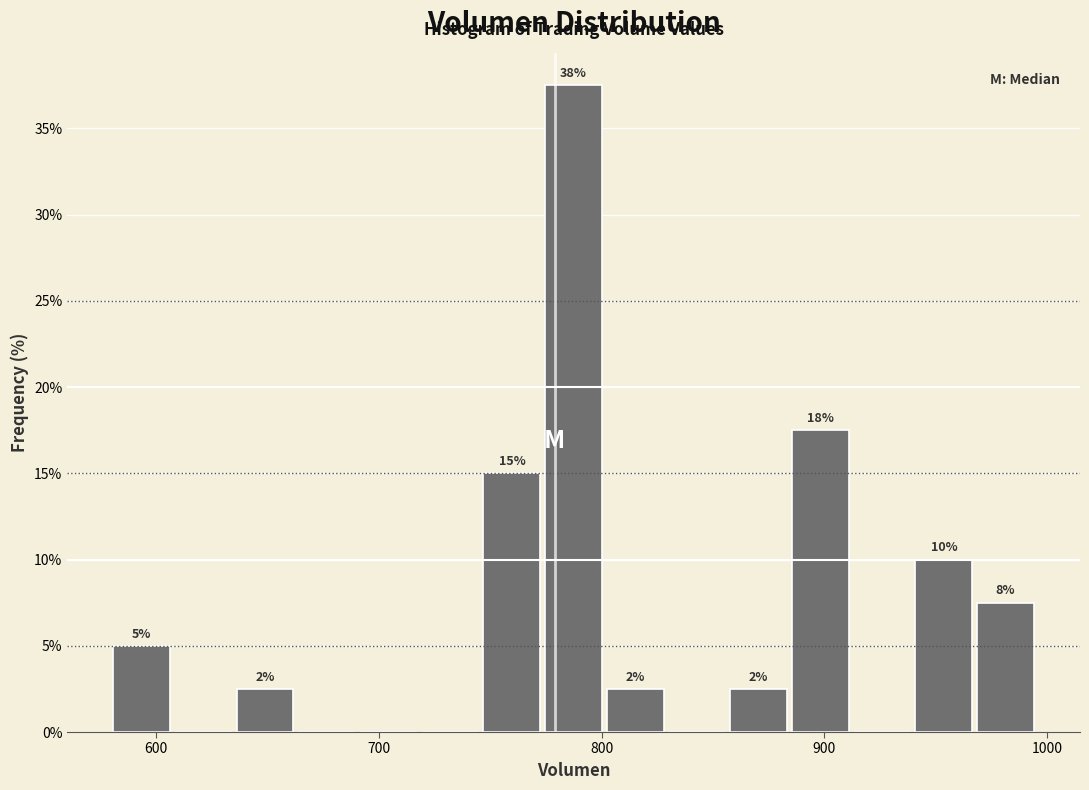

Read against the x-axis, roughly where is the centre of the tallest bar?

790